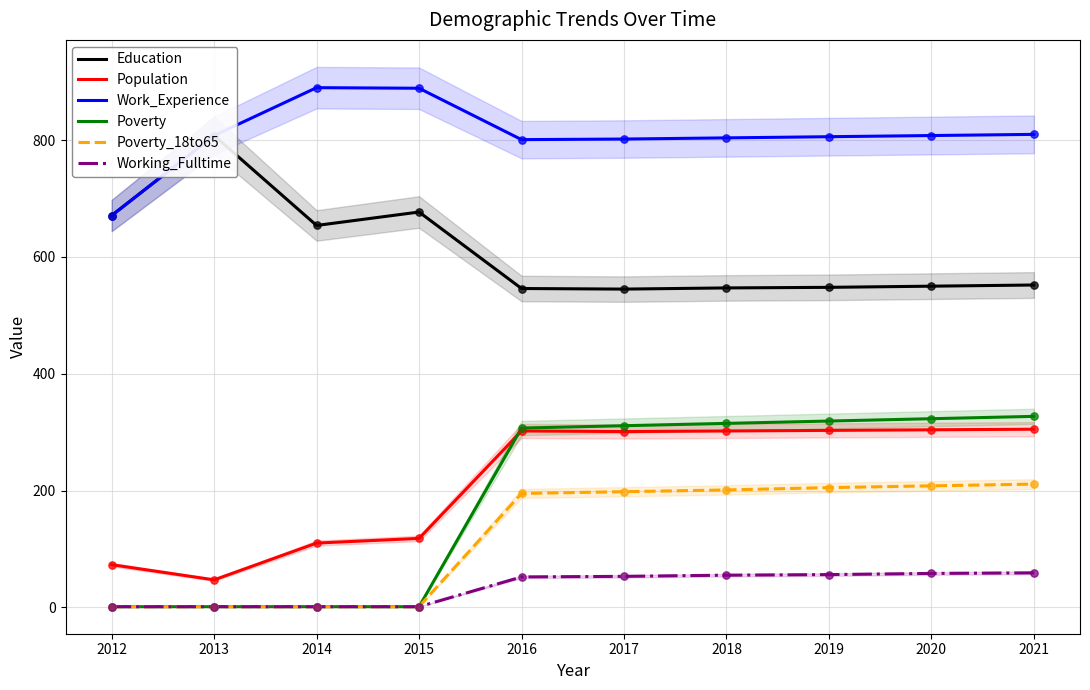

At which category is the sum across all series the highest?

2021